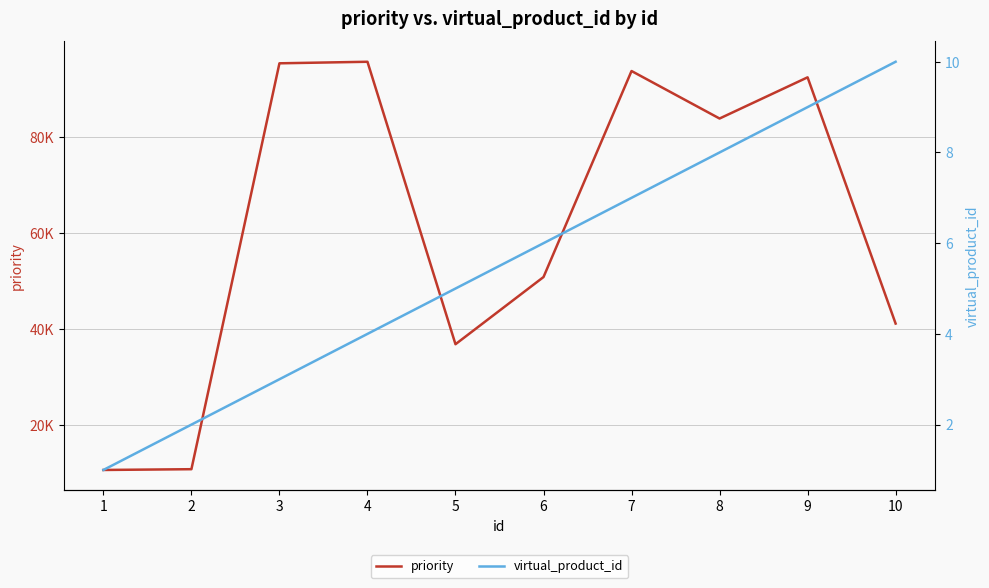

Does the chart have visible grid lines?

Yes